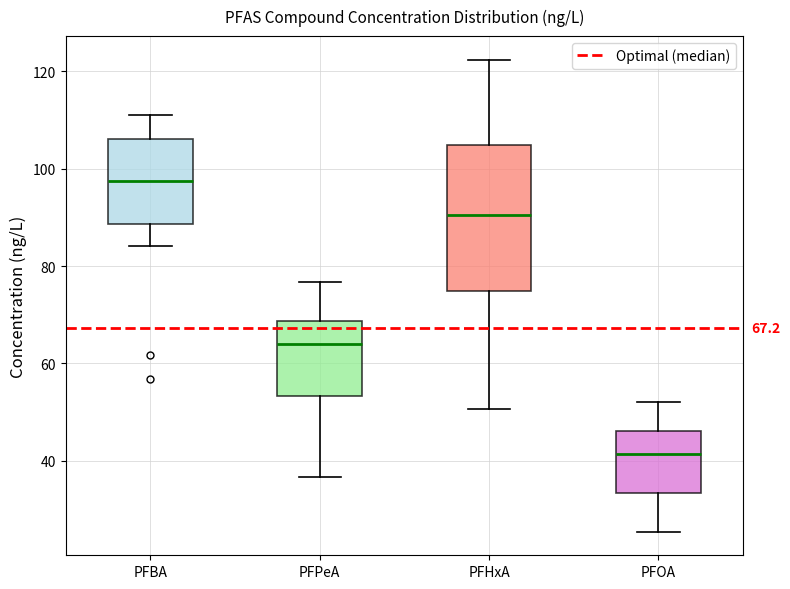

Which box has the highest median line?

PFBA